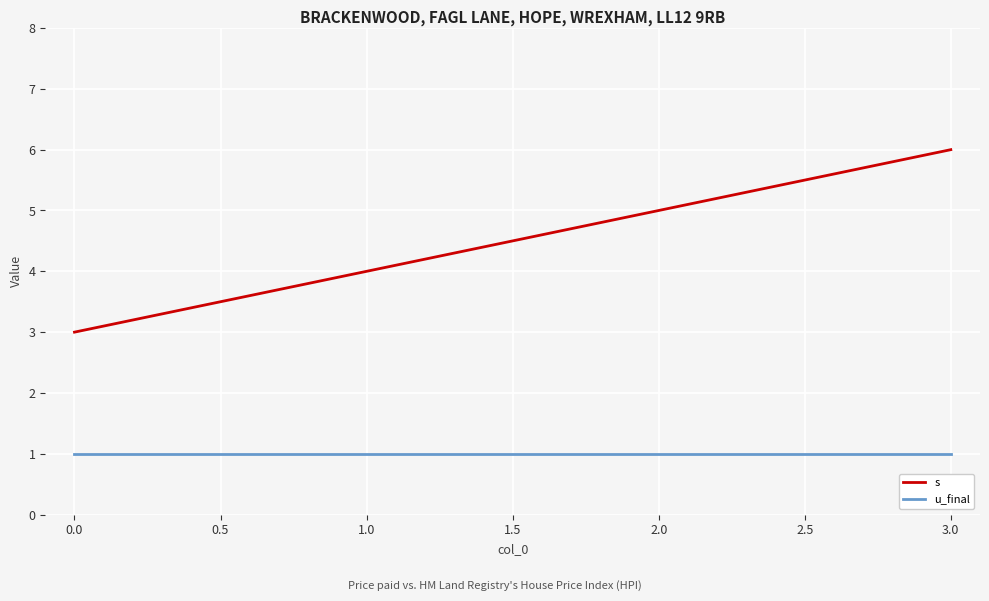

Which series has the largest range (max minus min)?

s